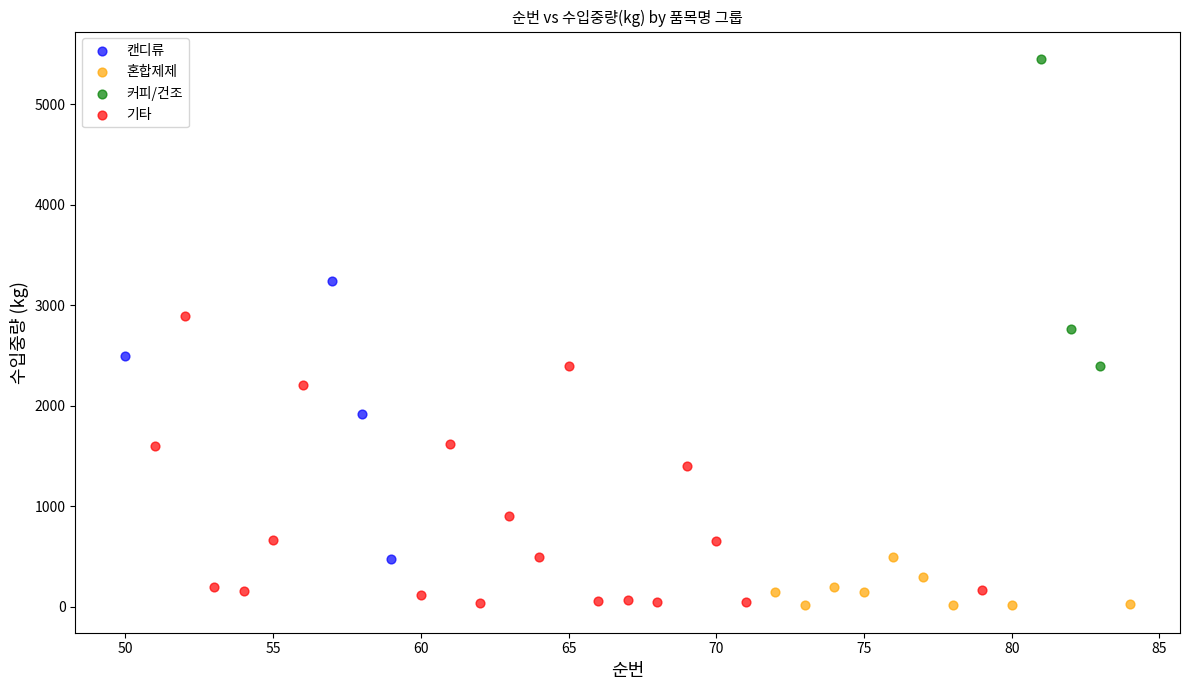

Which series reaches the maximum Y coordinate?

커피/건조